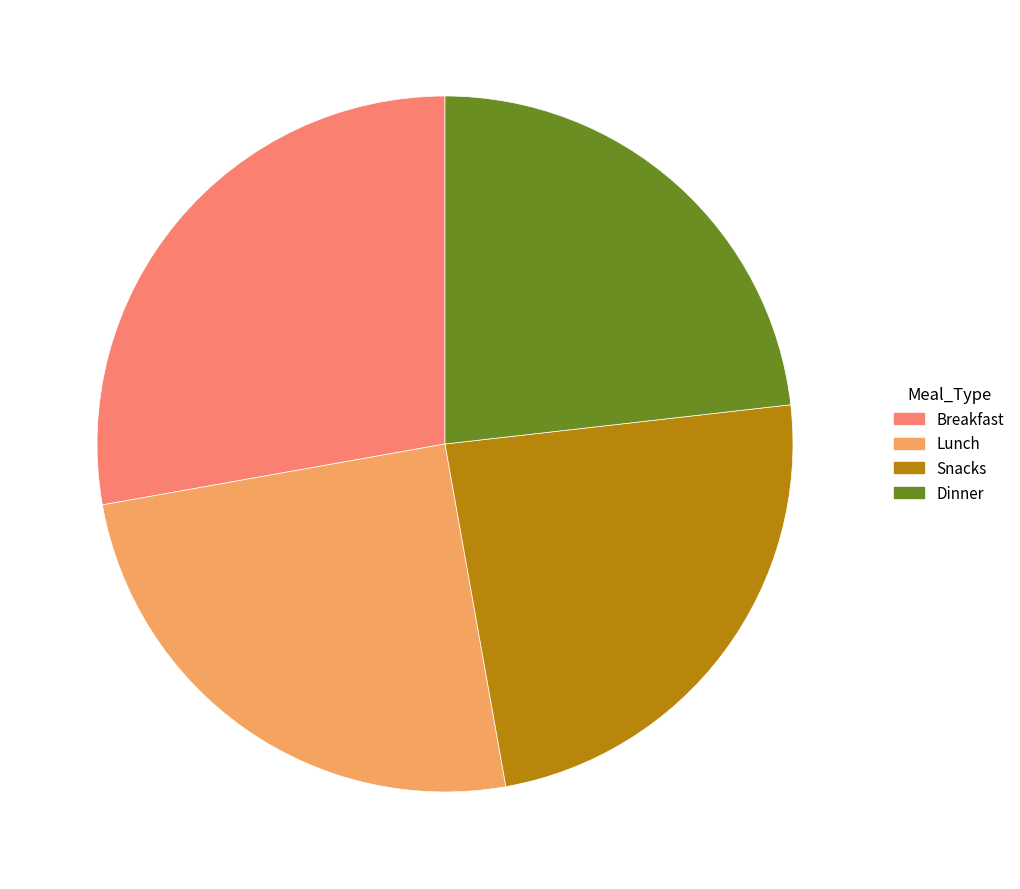

Which category has the biggest portion of the pie?

Breakfast